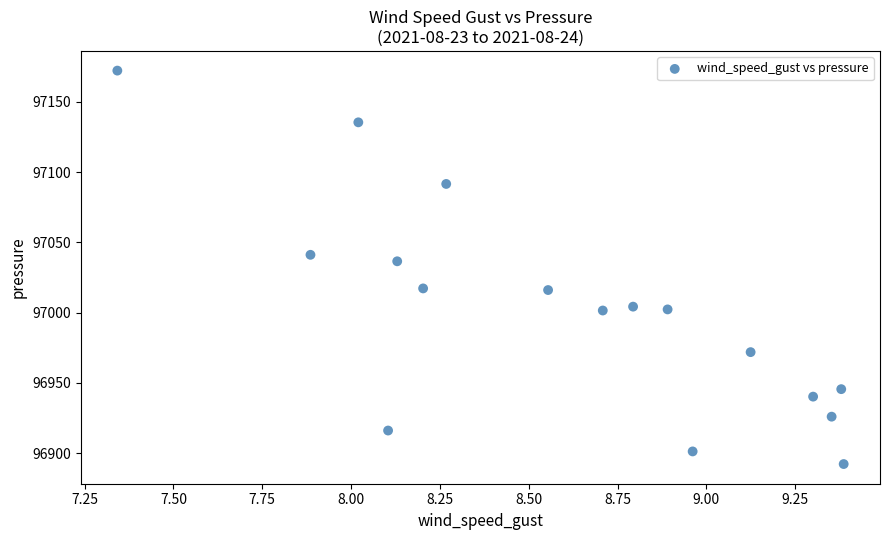

What Y value in the scatter plot is closest to 97032?

97036.5